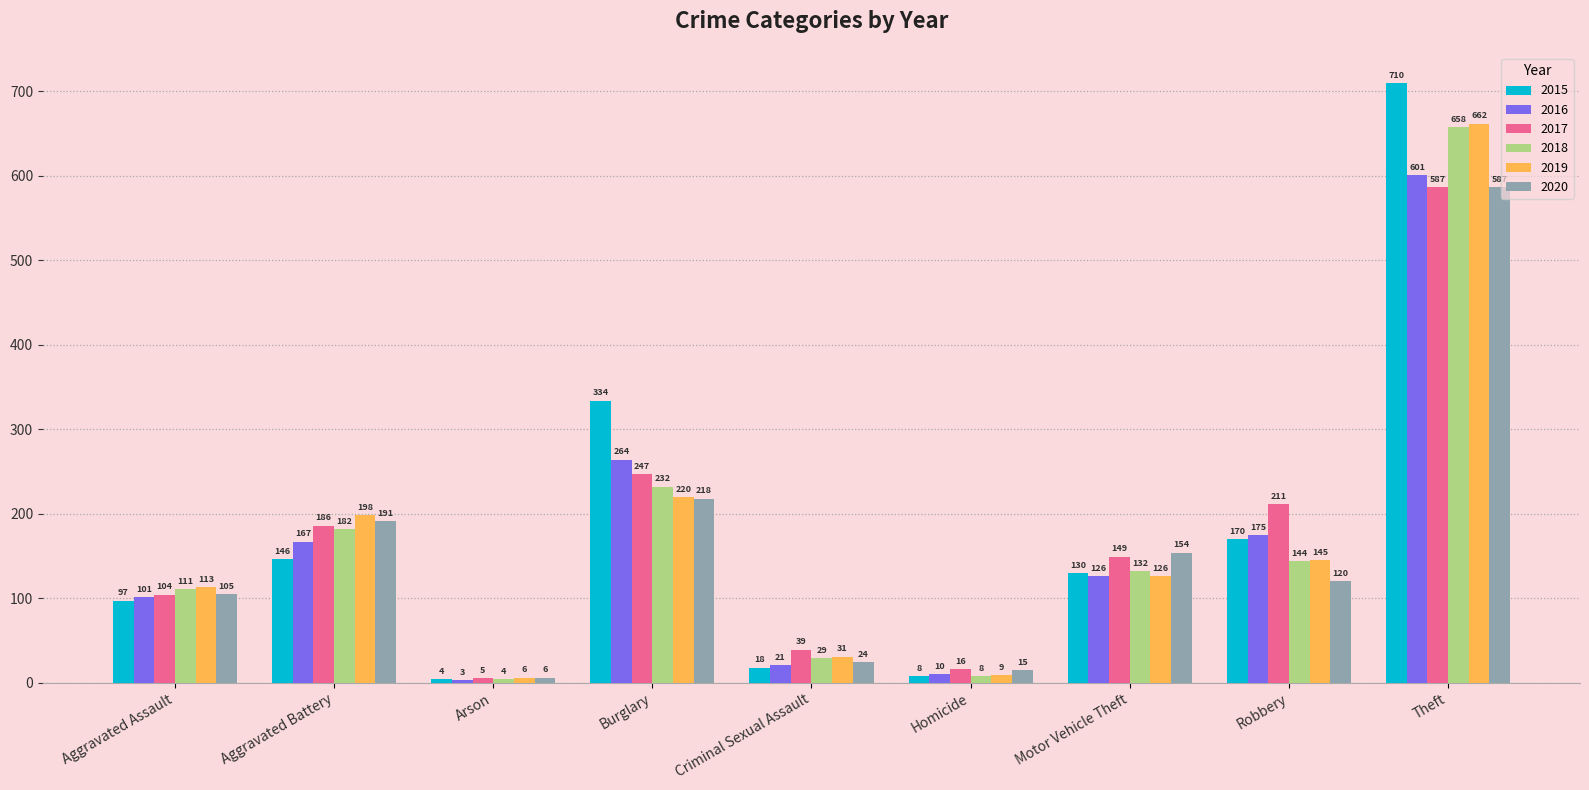

What is the average value of the 2020 series?

158